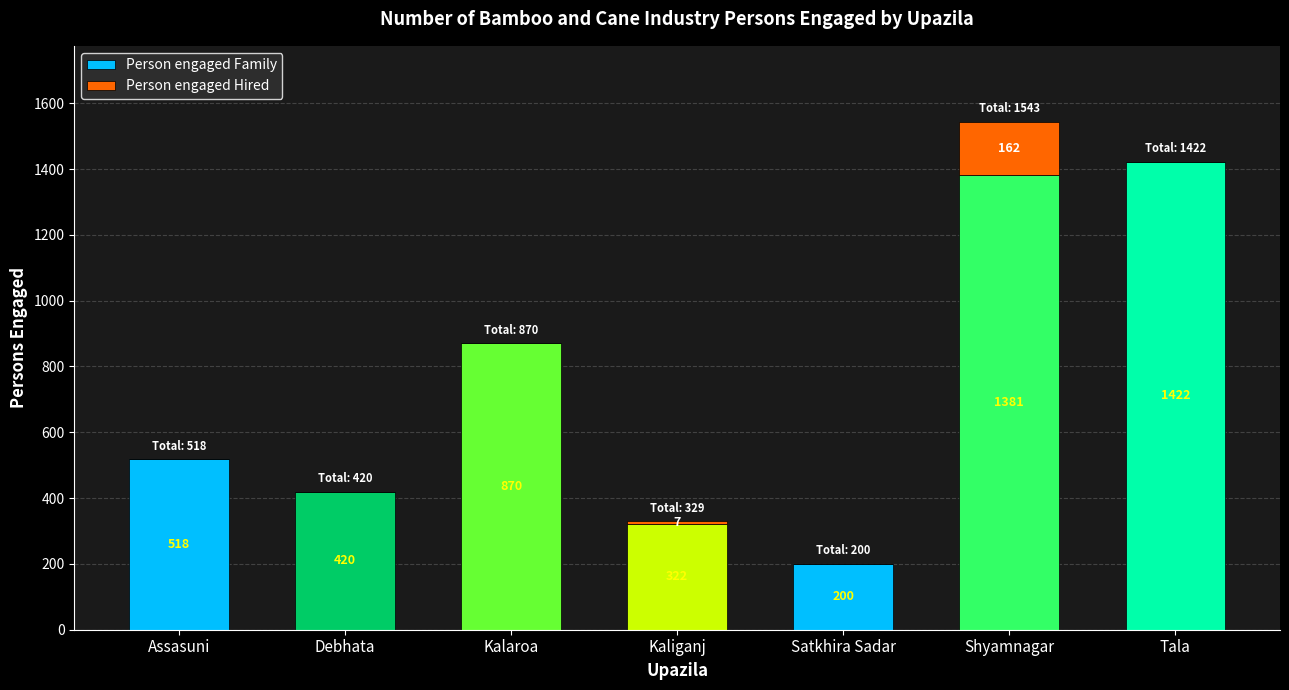

Reading left to right, list the values for the Person engaged Family series.

Assasuni=518	Debhata=420	Kalaroa=870	Kaliganj=322	Satkhira Sadar=200	Shyamnagar=1381	Tala=1422